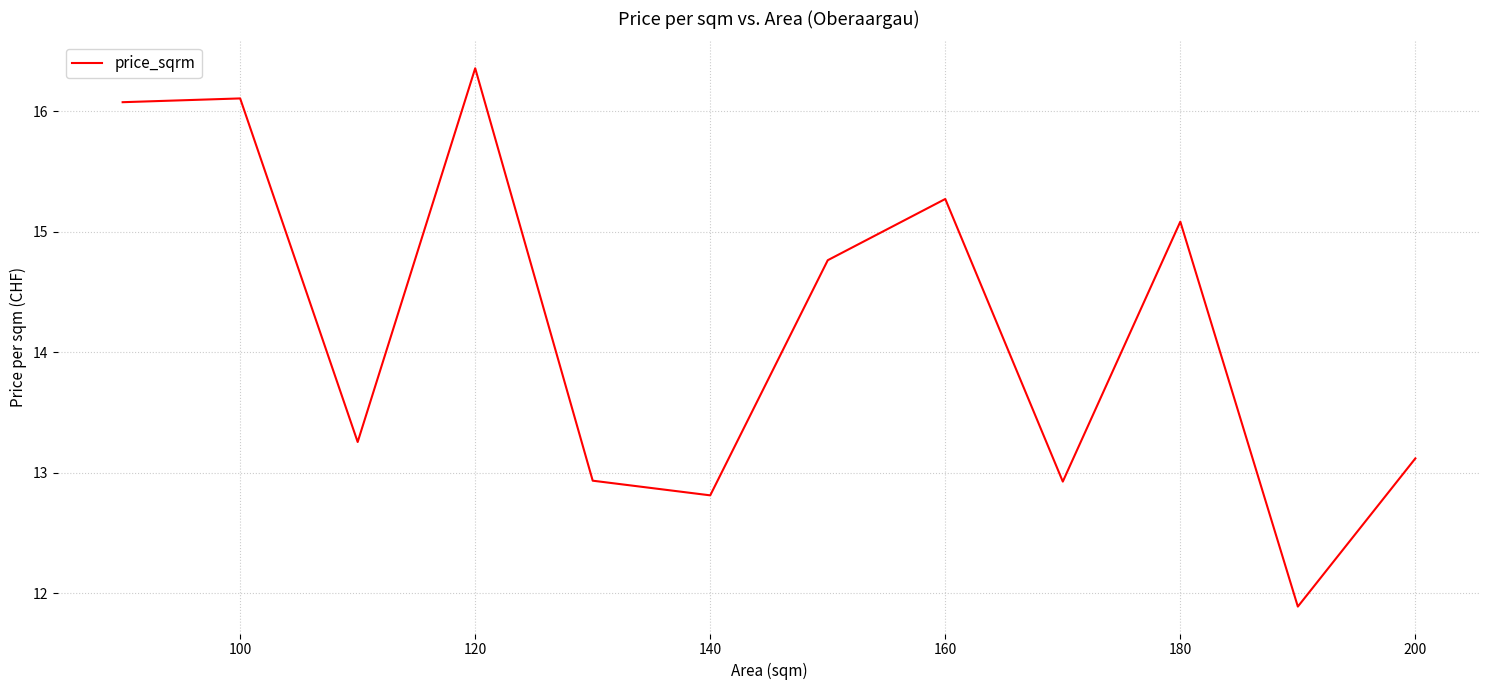

What is the difference between the maximum and minimum values?

4.5